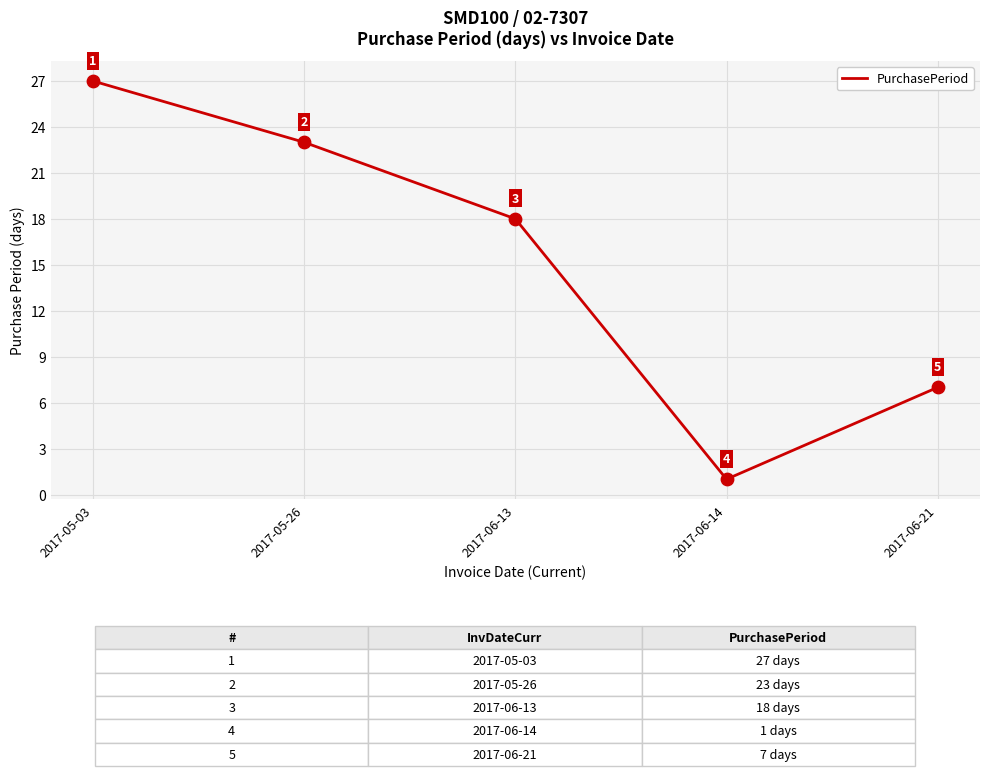

Between 2017-06-13 and 2017-05-26, which is larger?

2017-05-26